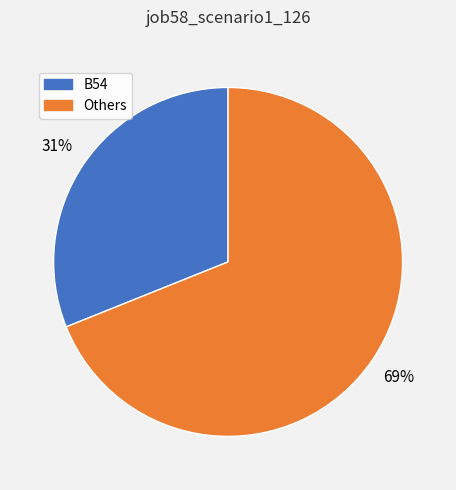

To the nearest percent, what is the average slice percentage?

50%